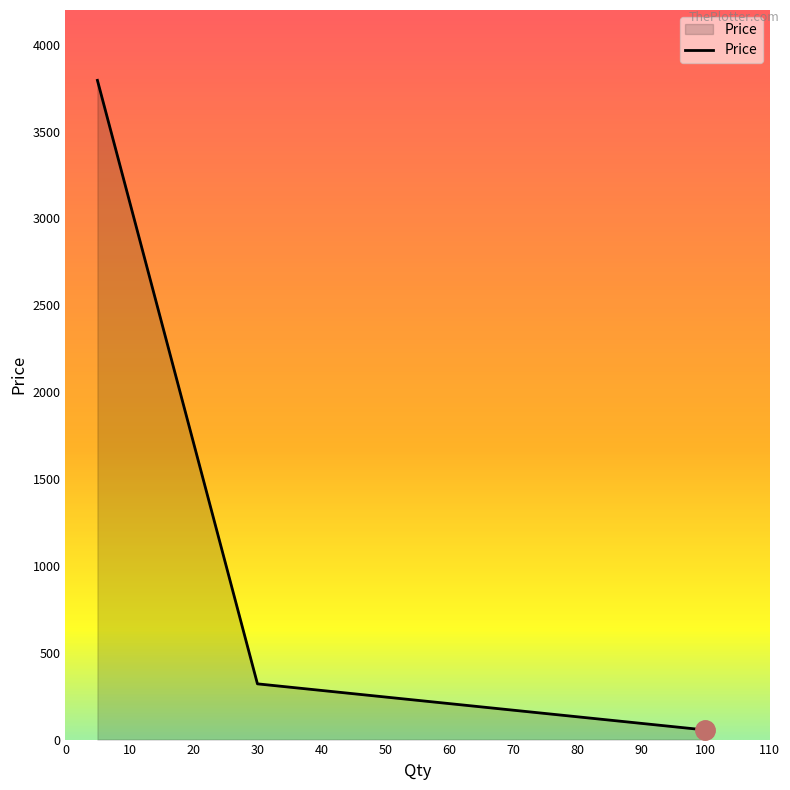

What is the greatest value displayed?

3795.0